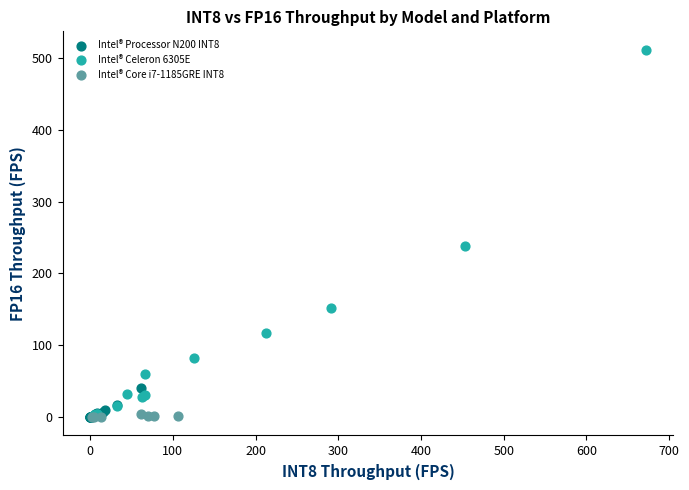

Which series has the widest spread of Y values?

Intel® Celeron 6305E